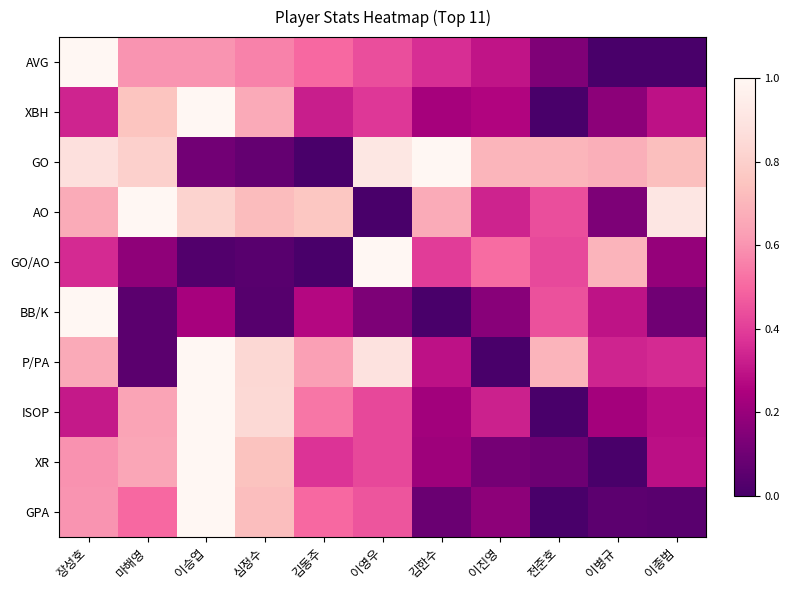

Which has a higher value, 장성호 or 심정수?

장성호